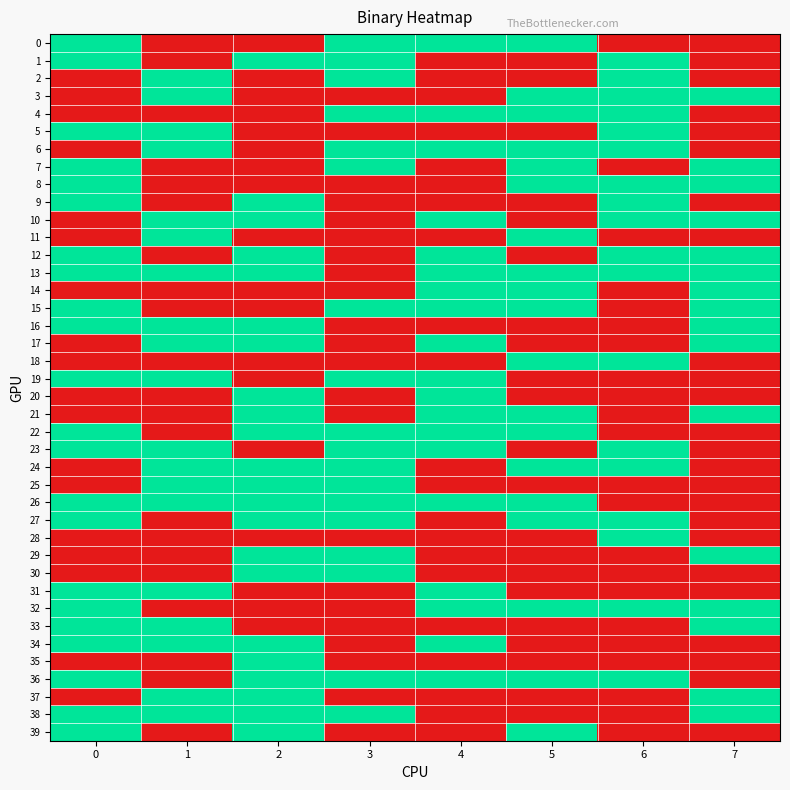

Reading left to right, list all the values displayed in this chart.

0: 0=1	1=0	2=0	3=1	4=1	5=1	6=0	7=0
1: 0=1	1=0	2=1	3=1	4=0	5=0	6=1	7=0
2: 0=0	1=1	2=0	3=1	4=0	5=0	6=1	7=0
3: 0=0	1=1	2=0	3=0	4=0	5=1	6=1	7=1
4: 0=0	1=0	2=0	3=1	4=1	5=1	6=1	7=0
5: 0=1	1=1	2=0	3=0	4=0	5=0	6=1	7=0
6: 0=0	1=1	2=0	3=1	4=1	5=1	6=1	7=0
7: 0=1	1=0	2=0	3=1	4=0	5=1	6=0	7=1
8: 0=1	1=0	2=0	3=0	4=0	5=1	6=1	7=1
9: 0=1	1=0	2=1	3=0	4=0	5=0	6=1	7=0
10: 0=0	1=1	2=1	3=0	4=1	5=0	6=1	7=1
11: 0=0	1=1	2=0	3=0	4=0	5=1	6=0	7=0
12: 0=1	1=0	2=1	3=0	4=1	5=0	6=1	7=1
13: 0=1	1=1	2=1	3=0	4=1	5=1	6=1	7=1
14: 0=0	1=0	2=0	3=0	4=1	5=1	6=0	7=1
15: 0=1	1=0	2=0	3=1	4=1	5=1	6=0	7=1
16: 0=1	1=1	2=1	3=0	4=0	5=0	6=0	7=1
17: 0=0	1=1	2=1	3=0	4=1	5=0	6=0	7=1
18: 0=0	1=0	2=0	3=0	4=0	5=1	6=1	7=0
19: 0=1	1=1	2=0	3=1	4=1	5=0	6=0	7=0
20: 0=0	1=0	2=1	3=0	4=1	5=0	6=0	7=0
21: 0=0	1=0	2=1	3=0	4=1	5=1	6=0	7=1
22: 0=1	1=0	2=1	3=1	4=1	5=1	6=0	7=0
23: 0=1	1=1	2=0	3=1	4=1	5=0	6=1	7=0
24: 0=0	1=1	2=1	3=1	4=0	5=1	6=1	7=0
25: 0=0	1=1	2=1	3=1	4=0	5=0	6=0	7=0
26: 0=1	1=1	2=1	3=1	4=1	5=1	6=0	7=0
27: 0=1	1=0	2=1	3=1	4=0	5=1	6=1	7=0
28: 0=0	1=0	2=0	3=0	4=0	5=0	6=1	7=0
29: 0=0	1=0	2=1	3=1	4=0	5=0	6=0	7=1
30: 0=0	1=0	2=1	3=1	4=0	5=0	6=0	7=0
31: 0=1	1=1	2=0	3=0	4=1	5=0	6=0	7=0
32: 0=1	1=0	2=0	3=0	4=1	5=1	6=1	7=1
33: 0=1	1=1	2=0	3=0	4=0	5=0	6=0	7=1
34: 0=1	1=1	2=1	3=0	4=1	5=0	6=0	7=0
35: 0=0	1=0	2=1	3=0	4=0	5=0	6=0	7=0
36: 0=1	1=0	2=1	3=1	4=1	5=1	6=1	7=0
37: 0=0	1=1	2=1	3=0	4=0	5=0	6=0	7=1
38: 0=1	1=1	2=1	3=1	4=0	5=0	6=0	7=1
39: 0=1	1=0	2=1	3=0	4=0	5=1	6=0	7=0